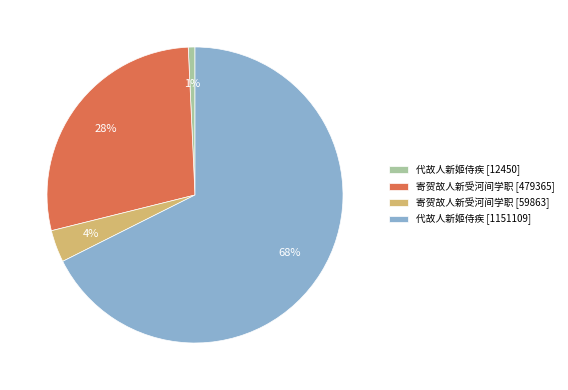

Rank the categories by value from highest to lowest.

代故人新姬侍疾 [1151109], 寄贺故人新受河间学职 [479365], 寄贺故人新受河间学职 [59863], 代故人新姬侍疾 [12450]